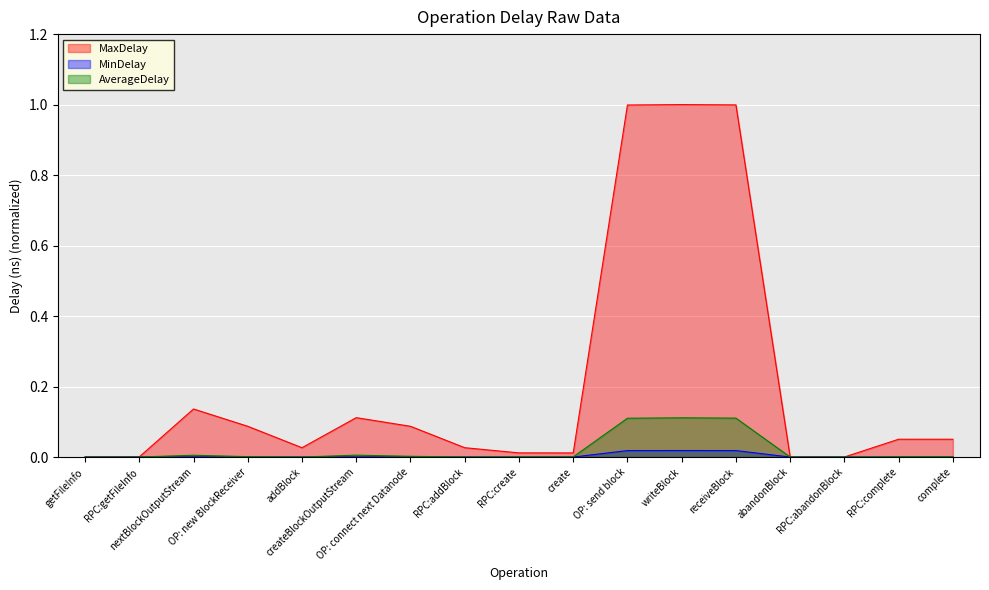

True or false: MinDelay and AverageDelay intersect in this chart.

False